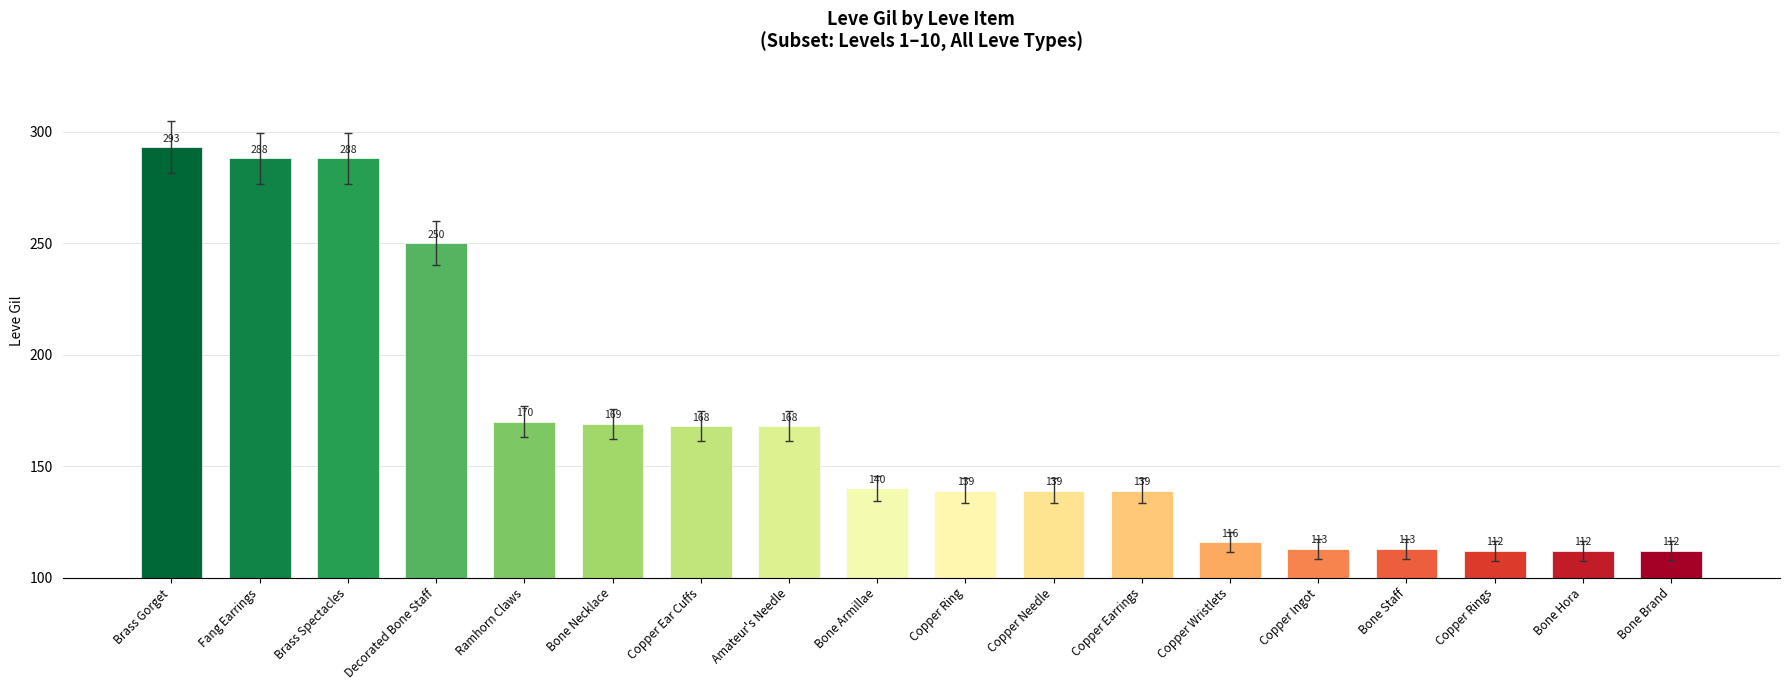

What is the sum of the values at Bone Brand and Bone Armillae?

252